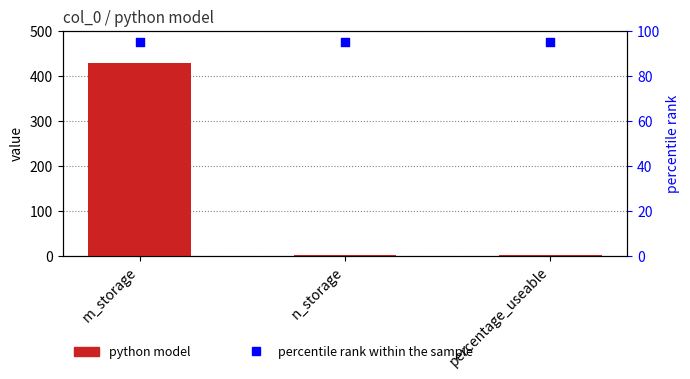

Which series contains the lowest Y value?

python model